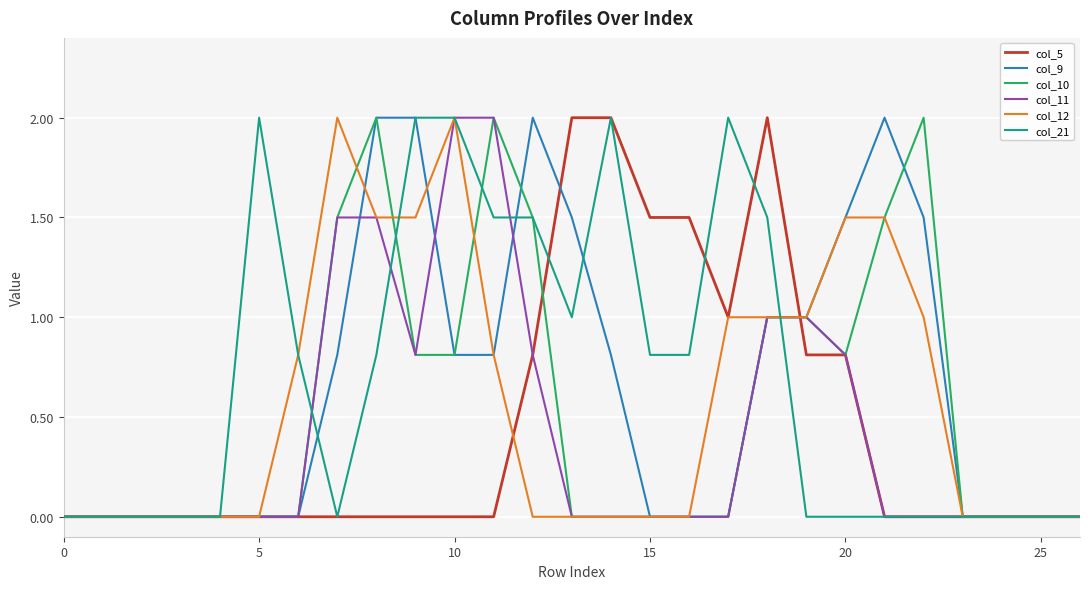

What is the greatest value displayed?

2.0